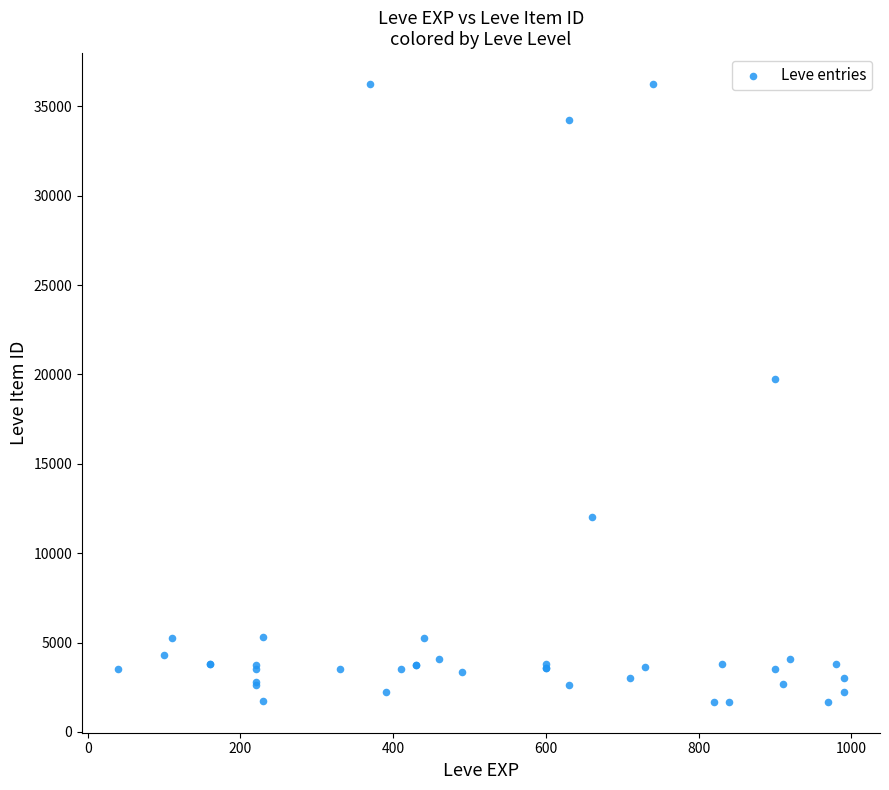

What Y value in the scatter plot is closest to 18967?

19744